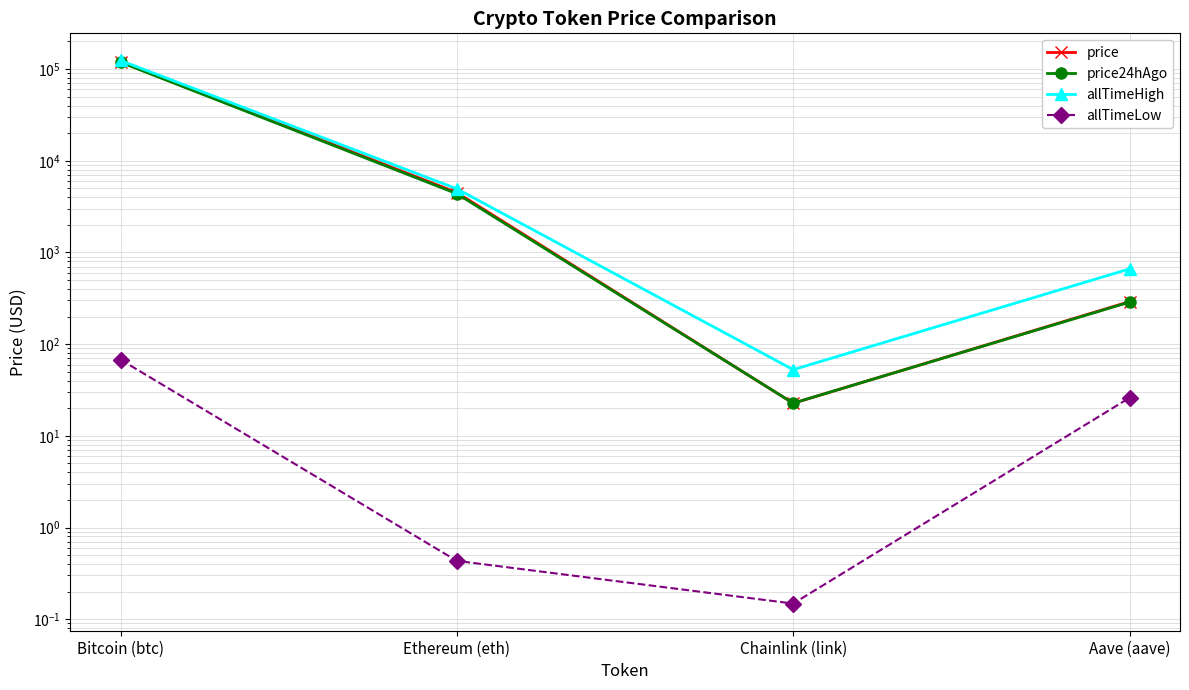

What is the difference between the maximum and second lowest values in the allTimeLow series?

67.4